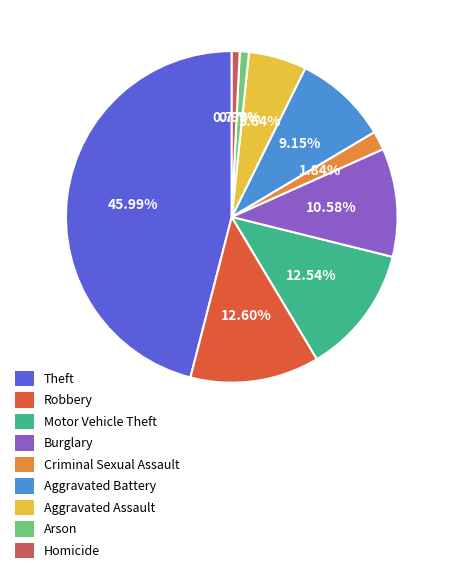

To the nearest percent, what is the combined percentage of Motor Vehicle Theft and Homicide?

13%